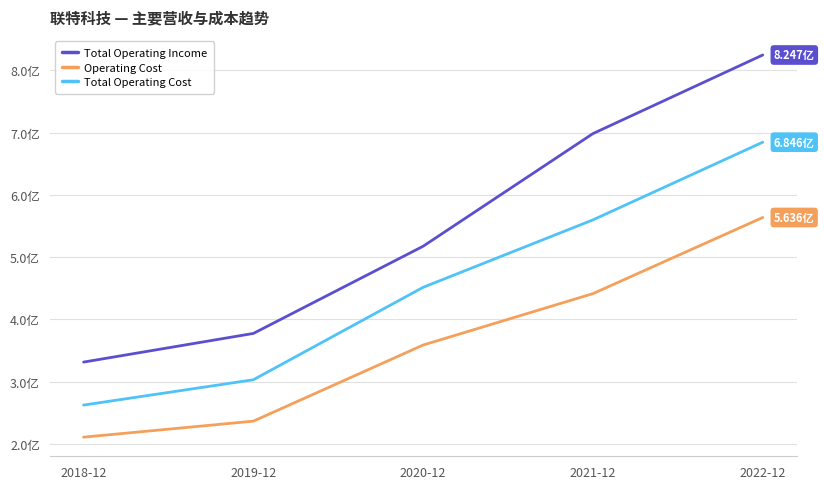

Which series has the largest total across all categories?

Total Operating Income